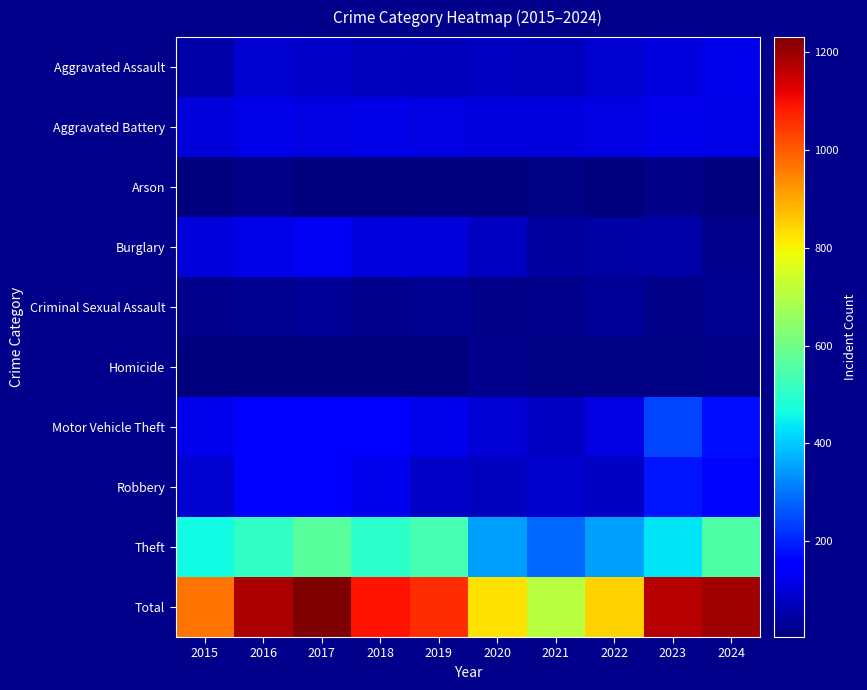

Which series has the largest total across all categories?

Total